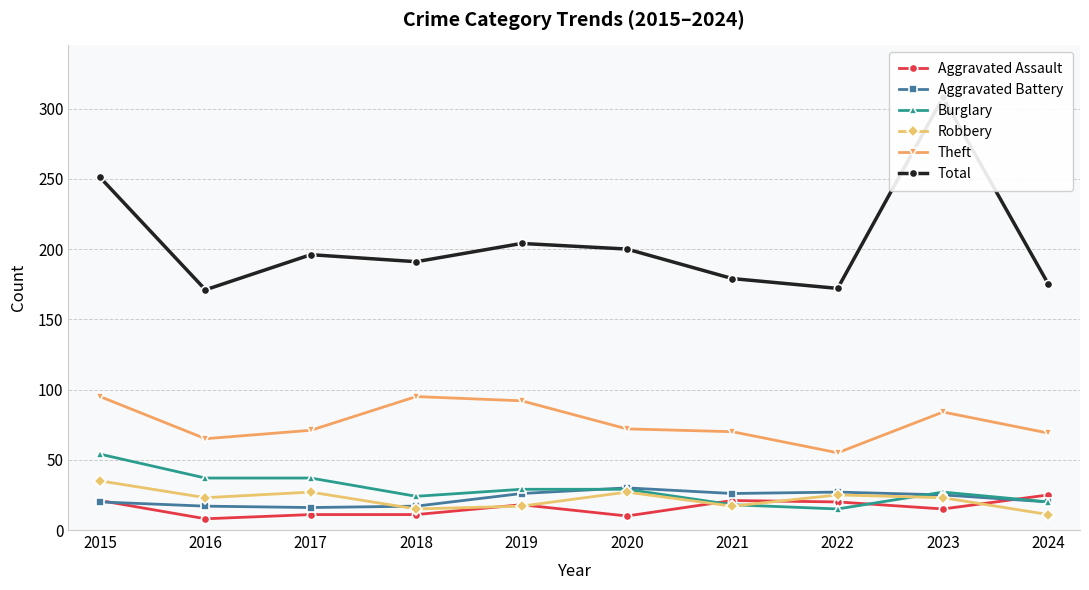

What is the maximum value for Total?

308